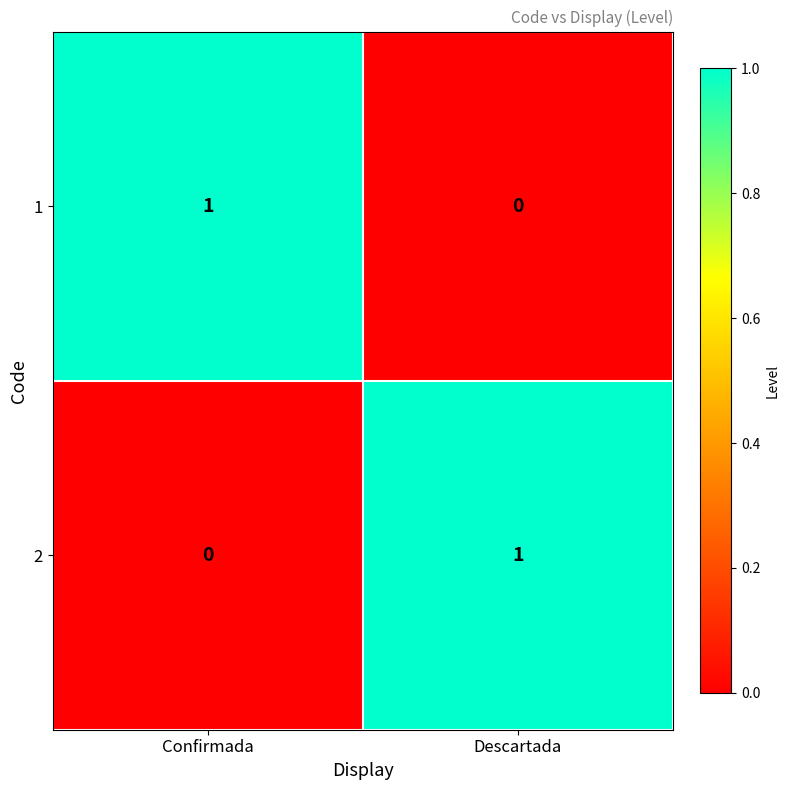

At Descartada, list the series in order from largest to smallest.

2, 1